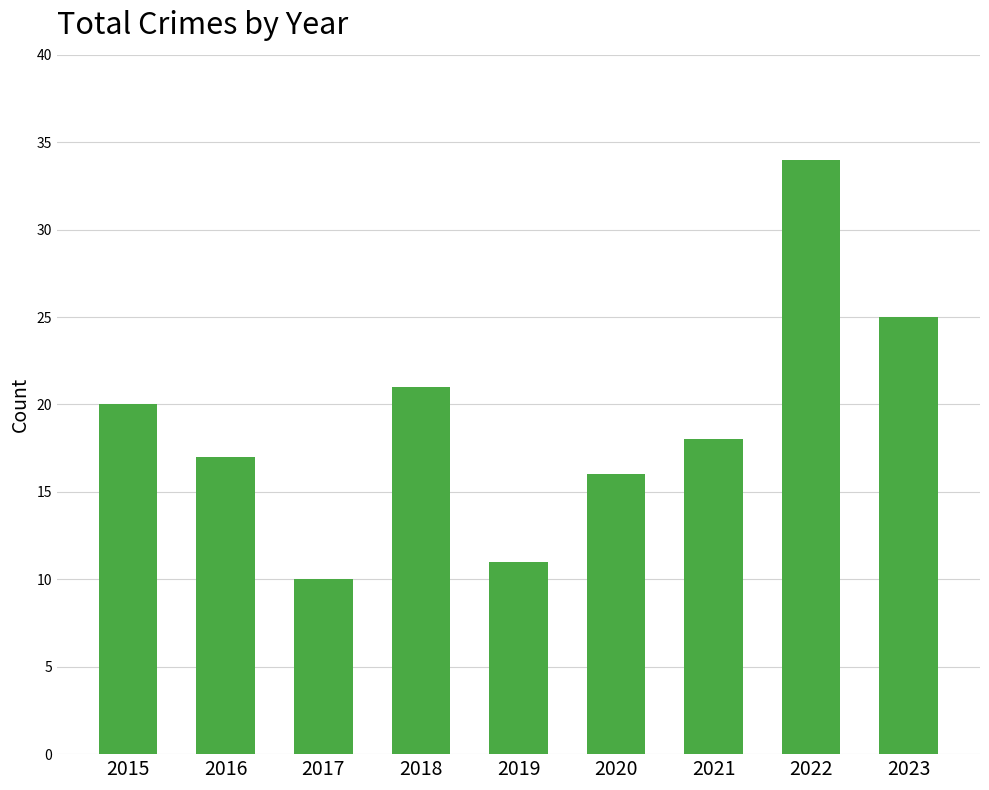

What is the value of the 7th bar from the left?

18